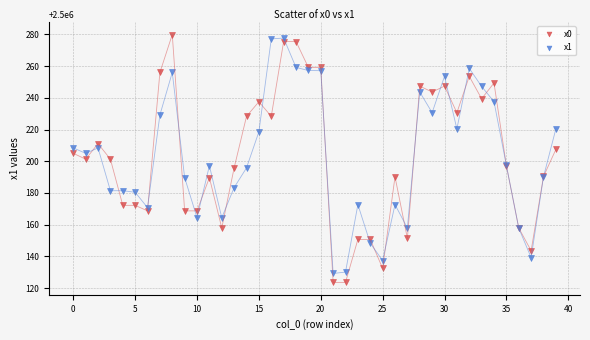

What are all the series names shown in the legend?

x0, x1